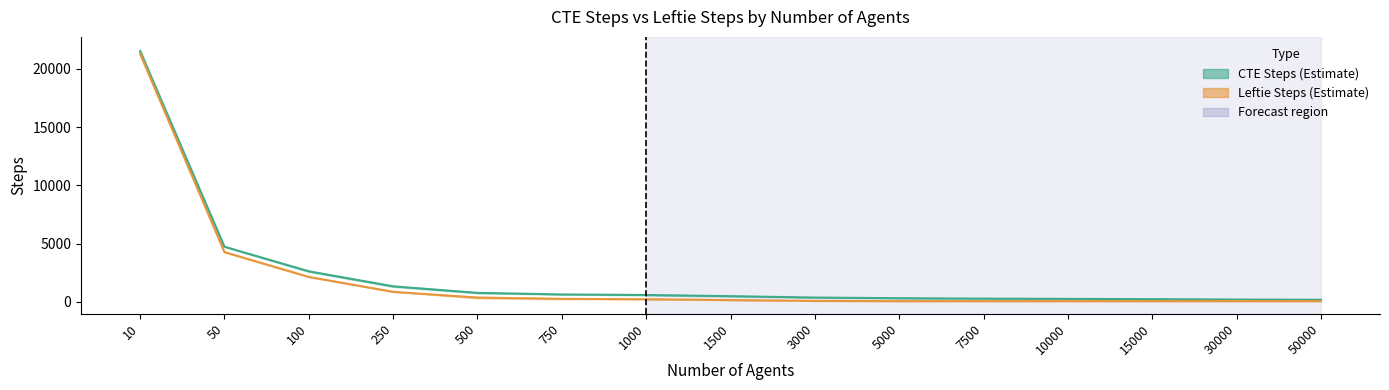

True or false: CTE Steps and Leftie Steps intersect in this chart.

False